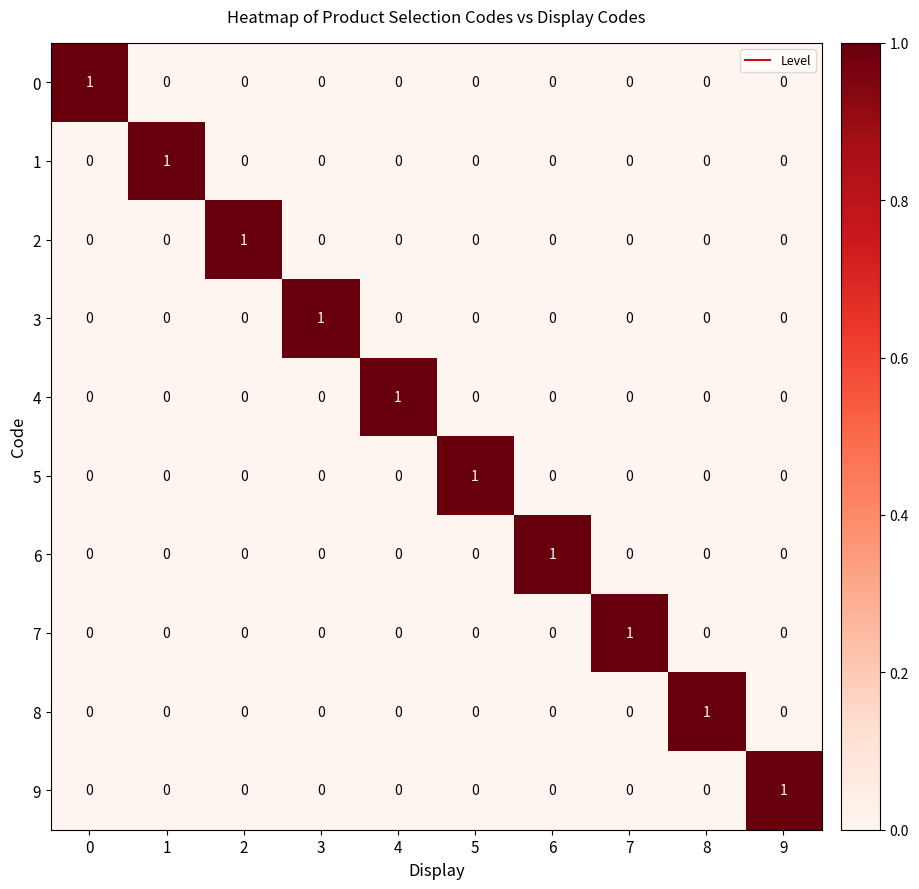

Is the value of 2 at 2 greater than the value of 6 at 2?

Yes